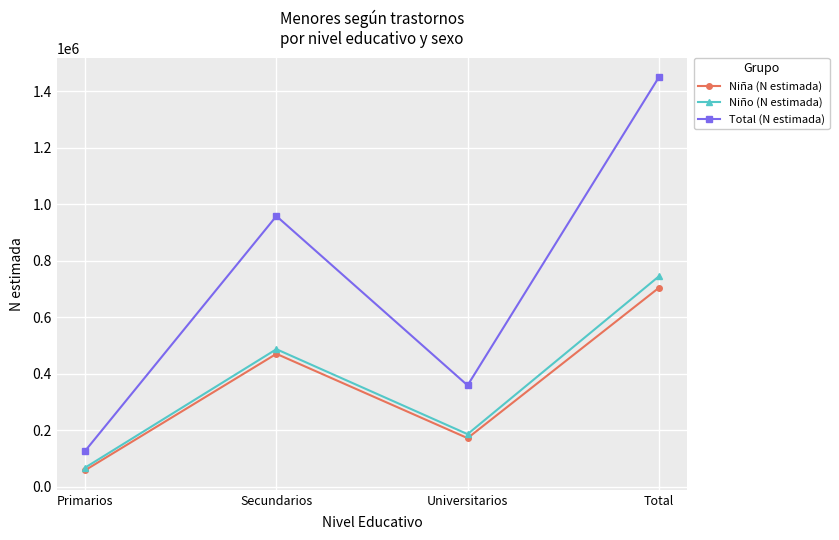

The value of Total (N estimada) at Total is 1449215. True or false?

True